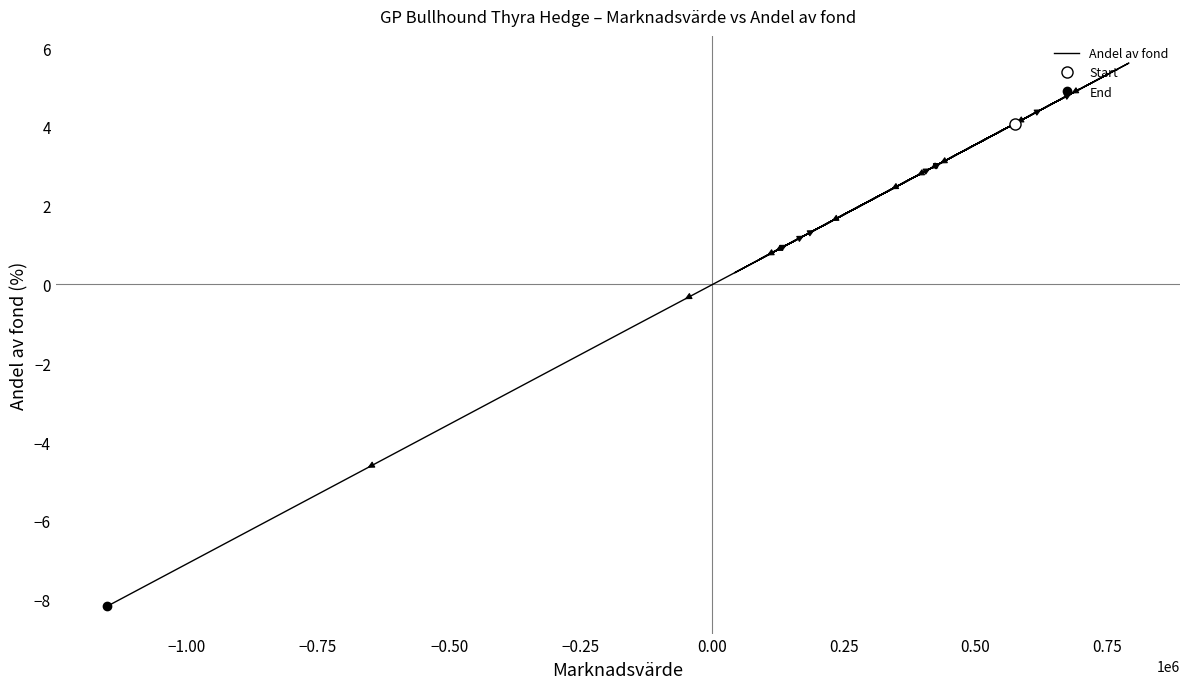

What is the value of the 20th point from the left?

-8.2